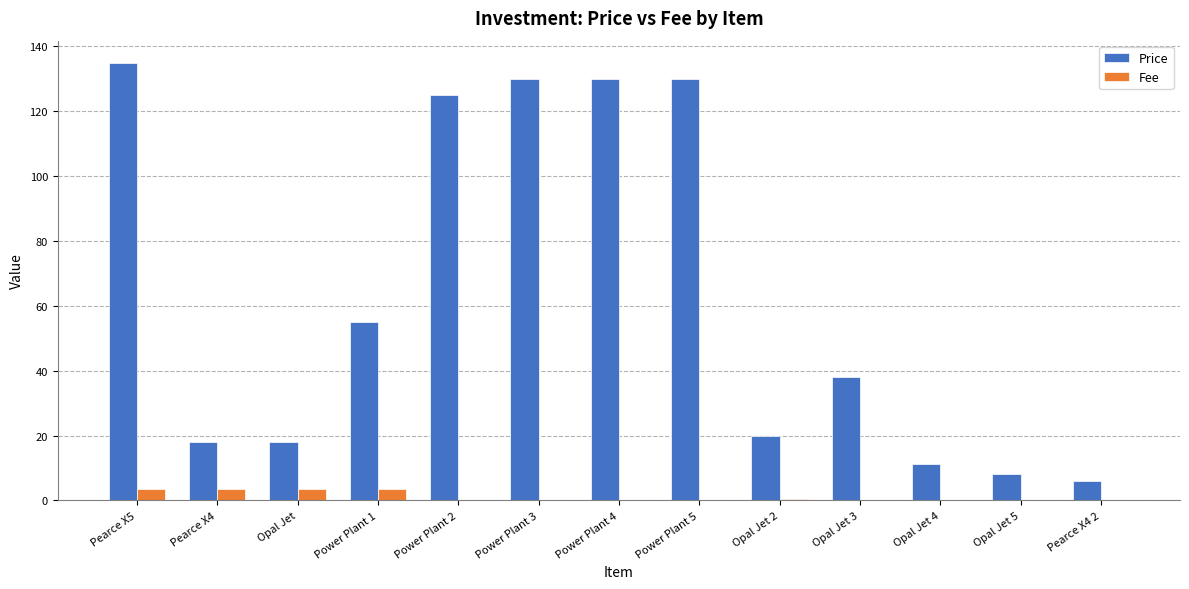

At which category does the chart reach its peak across all series?

Pearce X5